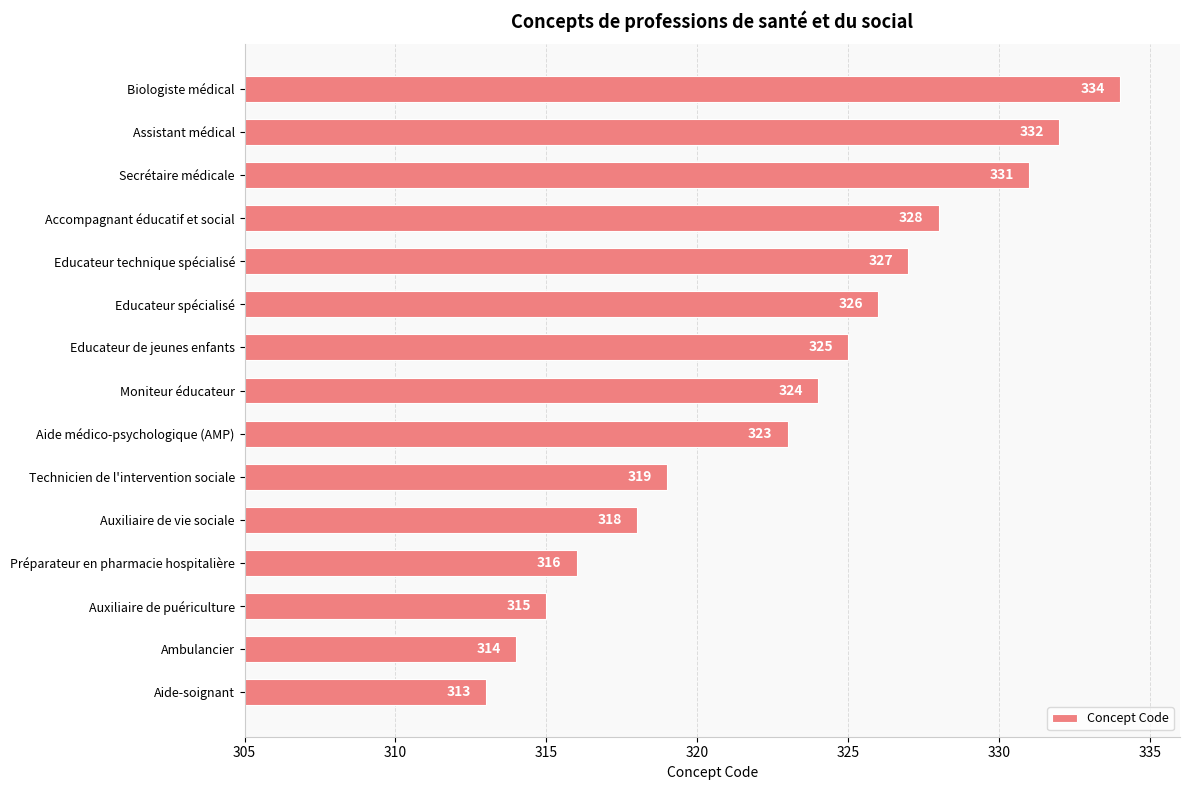

At which label is the value closest to 323?

Aide médico-psychologique (AMP)